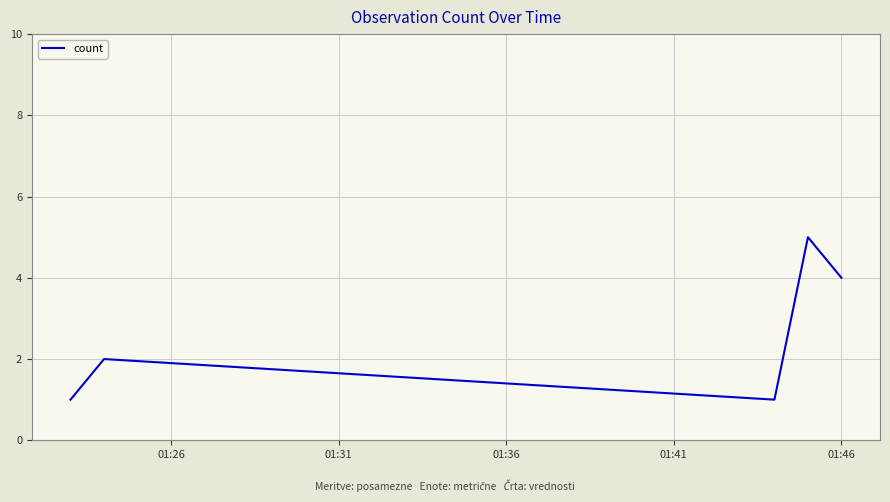

What is the maximum value shown in the chart?

5